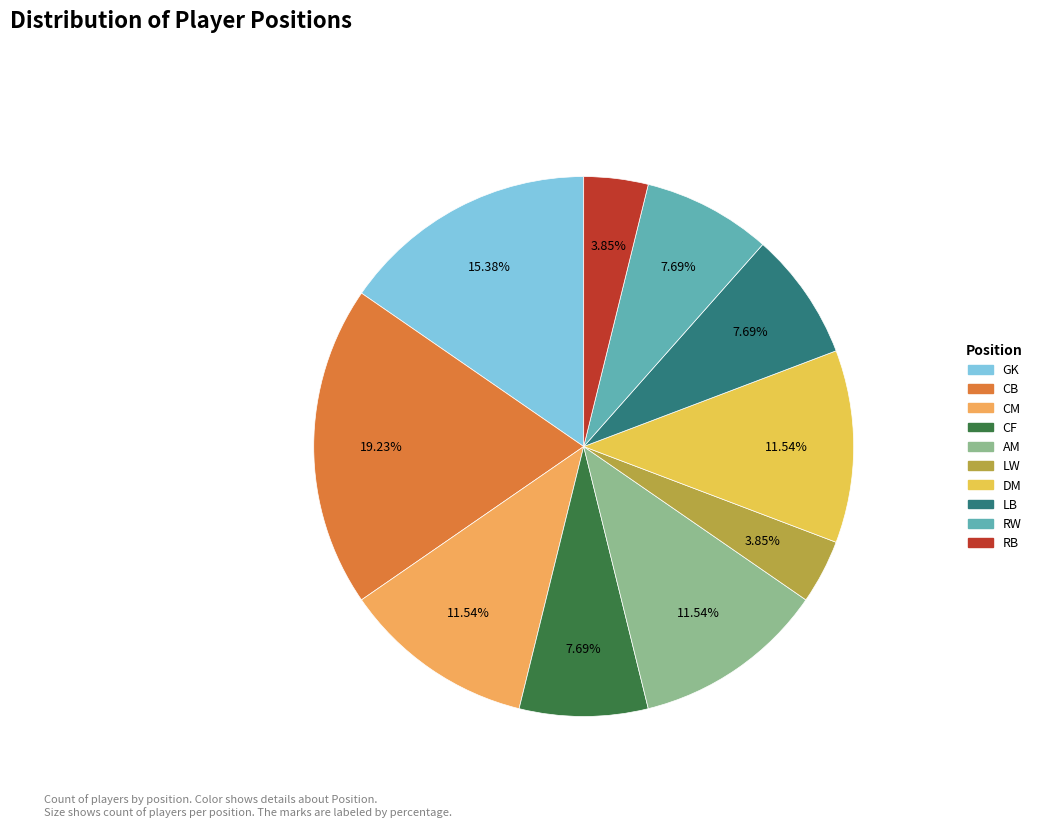

To the nearest percent, what is the combined percentage of AM and DM?

23%